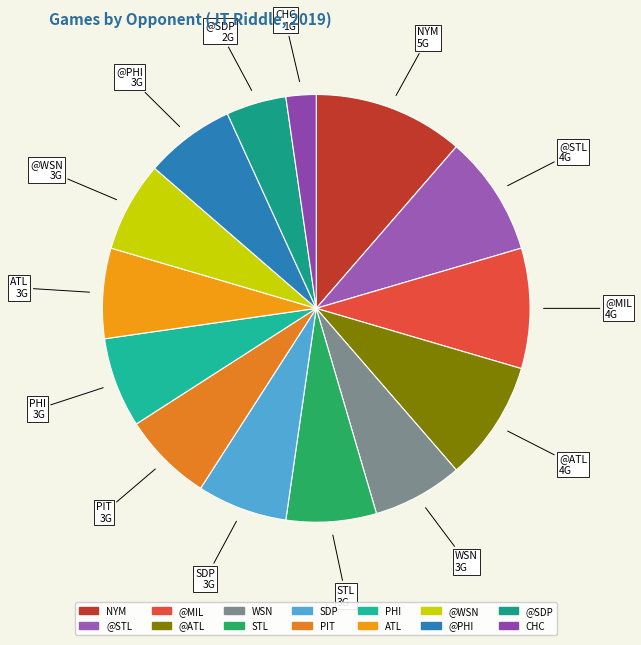

What is the smallest slice in the pie chart?

CHC